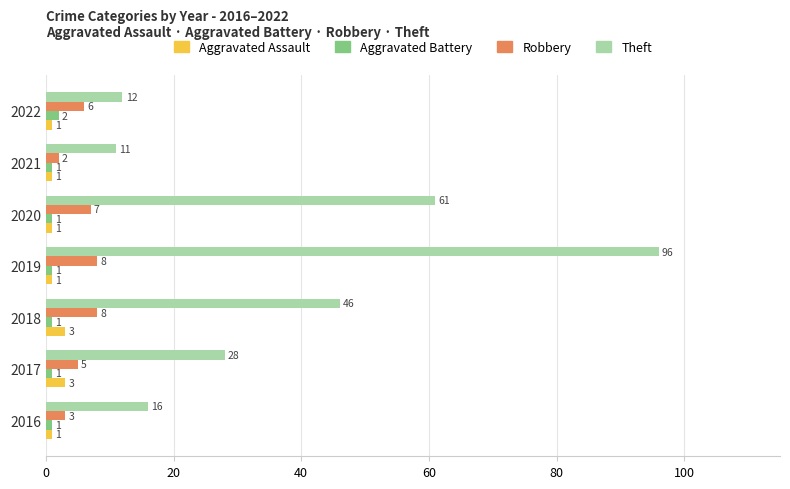

At which category is the sum across all series the highest?

2019